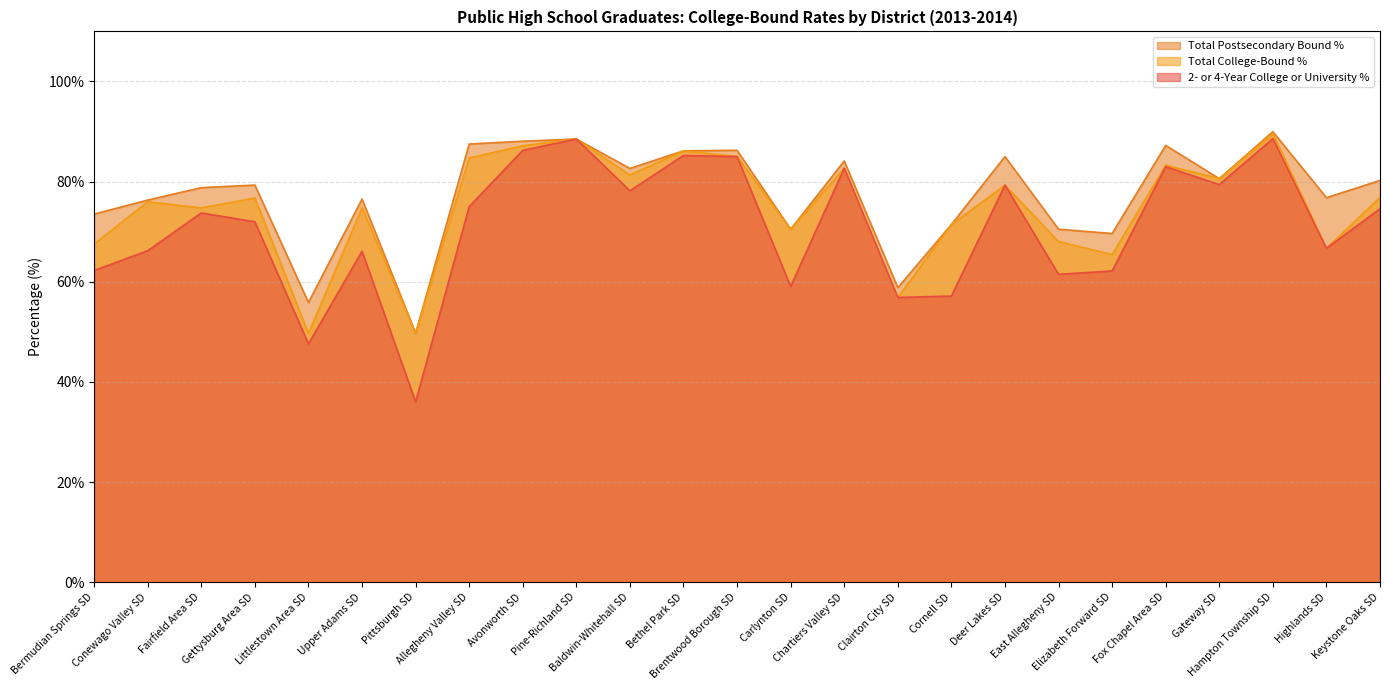

What is the highest value of the 2- or 4-Year College or University % series?

88.6